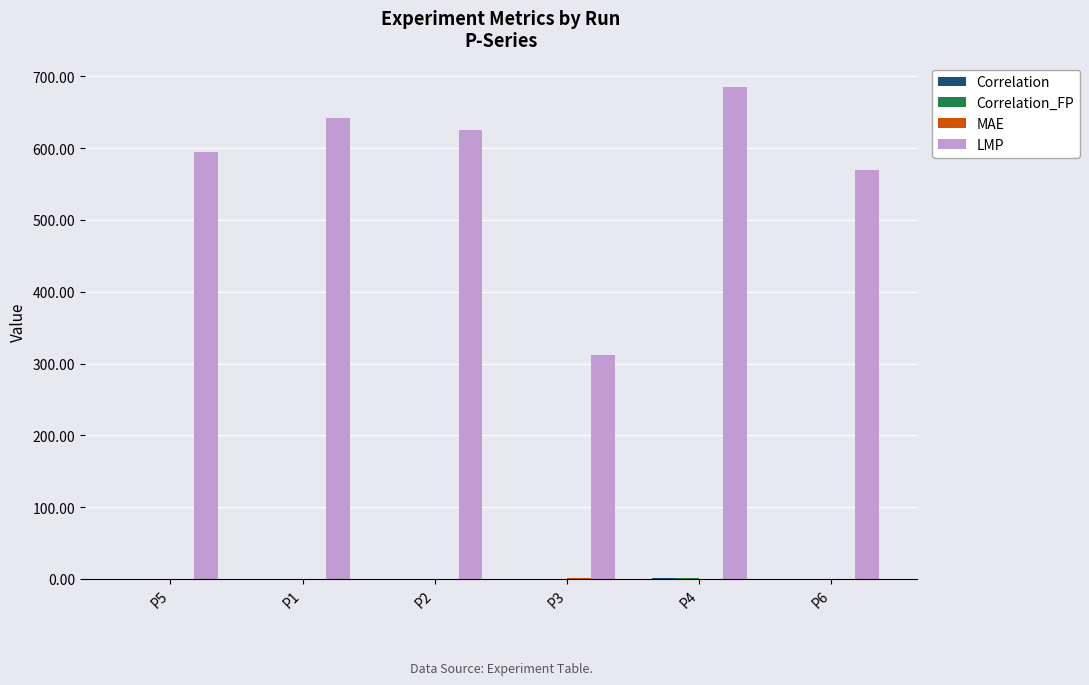

The value of LMP at P3 is 312.2. True or false?

True